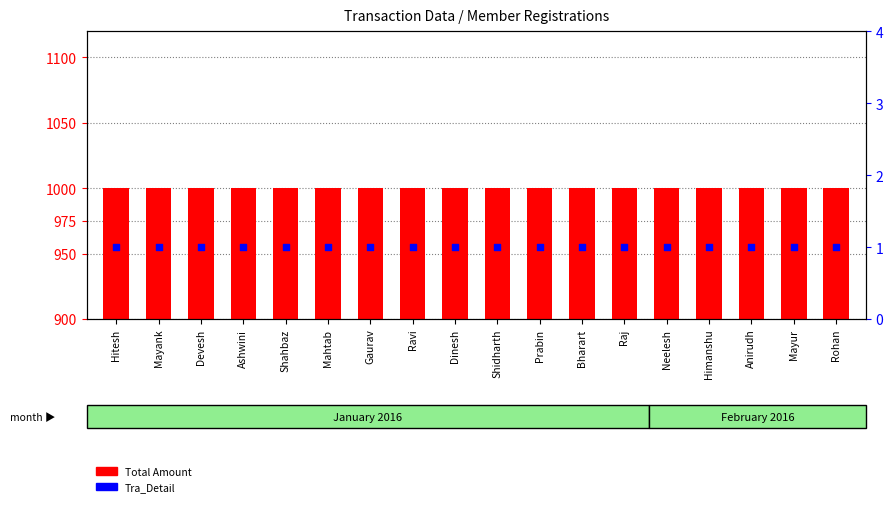

What is the total value across all series at Mahtab?

1001